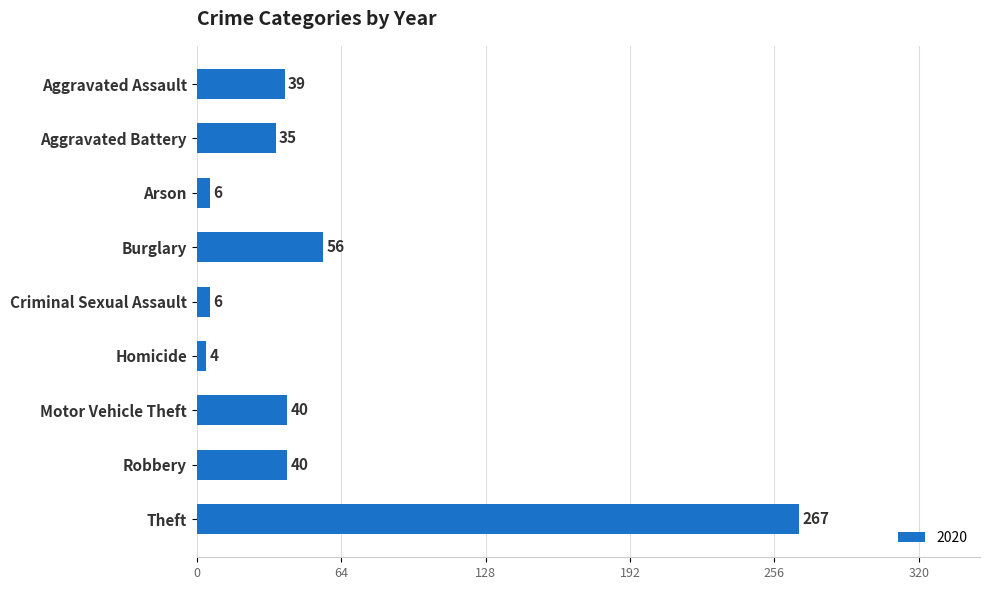

What is the label of the 4th bar from the top?

Burglary